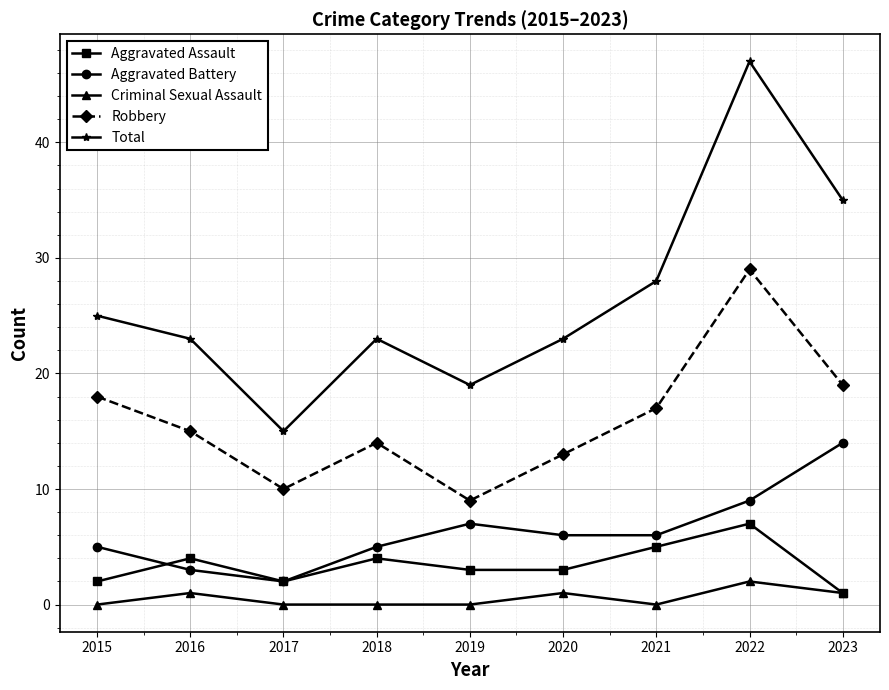

True or false: Aggravated Assault and Total cross at least once.

False